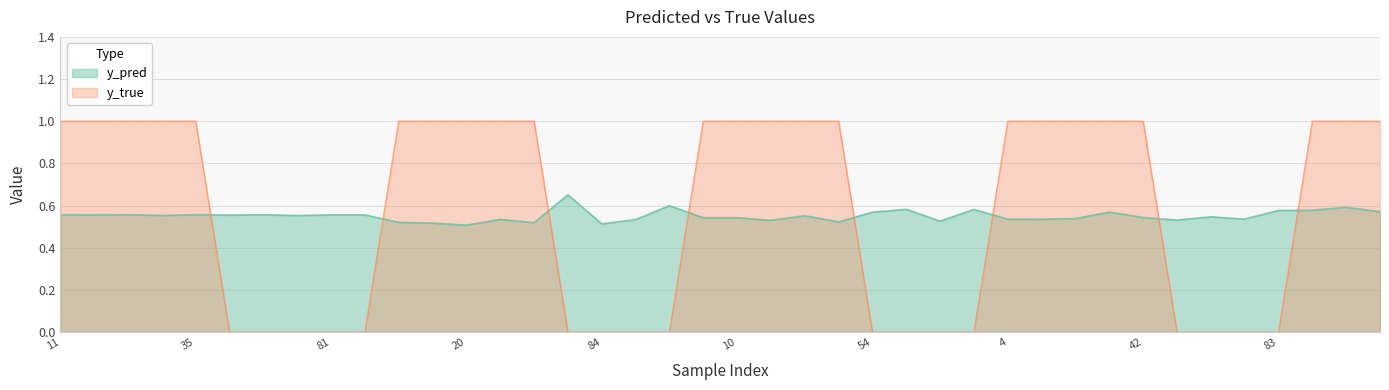

What is the difference between the second highest and second lowest values in the y_true series?

1.0